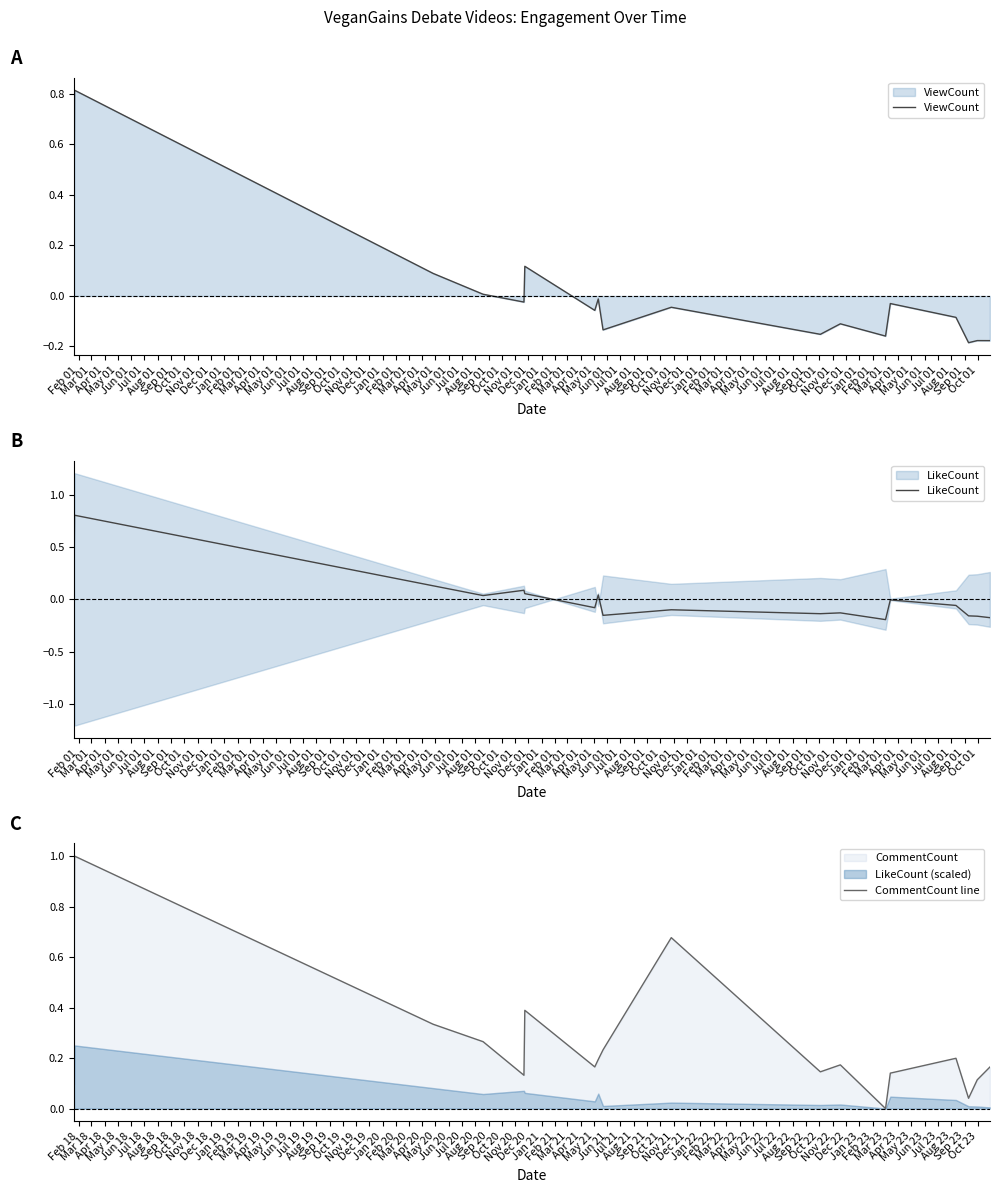

How many data points does each series have?

18